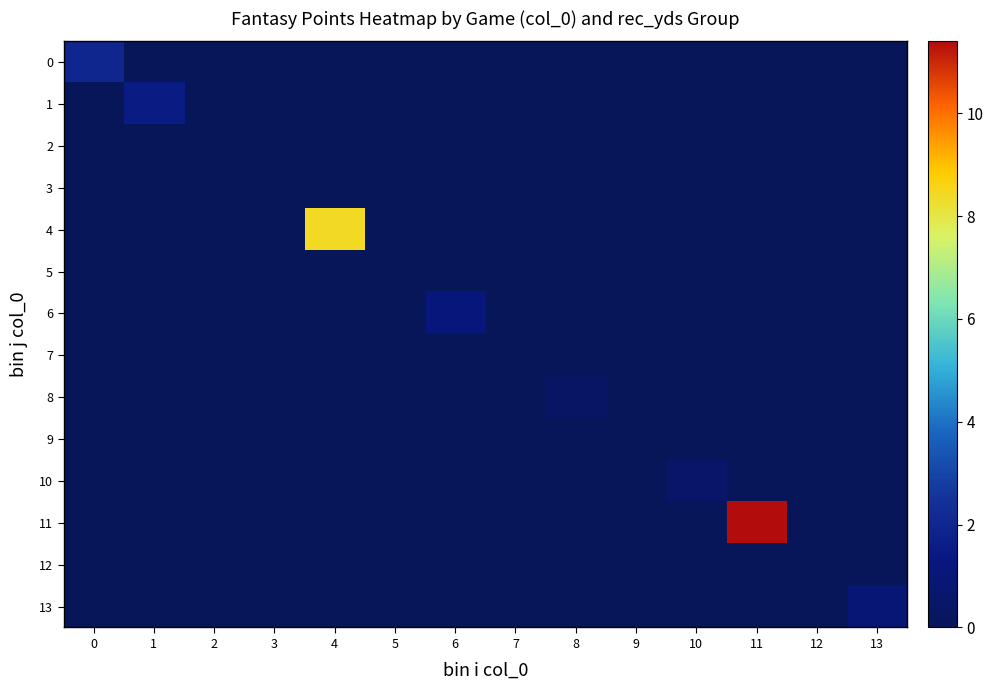

Reading left to right, list all the values displayed in this chart.

0: 0=2.0	1=0.0	2=0.0	3=0.0	4=0.0	5=0.0	6=0.0	7=0.0	8=0.0	9=0.0	10=0.0	11=0.0	12=0.0	13=0.0
1: 0=0.0	1=1.5	2=0.0	3=0.0	4=0.0	5=0.0	6=0.0	7=0.0	8=0.0	9=0.0	10=0.0	11=0.0	12=0.0	13=0.0
2: 0=0.0	1=0.0	2=0.0	3=0.0	4=0.0	5=0.0	6=0.0	7=0.0	8=0.0	9=0.0	10=0.0	11=0.0	12=0.0	13=0.0
3: 0=0.0	1=0.0	2=0.0	3=0.0	4=0.0	5=0.0	6=0.0	7=0.0	8=0.0	9=0.0	10=0.0	11=0.0	12=0.0	13=0.0
4: 0=0.0	1=0.0	2=0.0	3=0.0	4=8.4	5=0.0	6=0.0	7=0.0	8=0.0	9=0.0	10=0.0	11=0.0	12=0.0	13=0.0
5: 0=0.0	1=0.0	2=0.0	3=0.0	4=0.0	5=0.0	6=0.0	7=0.0	8=0.0	9=0.0	10=0.0	11=0.0	12=0.0	13=0.0
6: 0=0.0	1=0.0	2=0.0	3=0.0	4=0.0	5=0.0	6=1.1	7=0.0	8=0.0	9=0.0	10=0.0	11=0.0	12=0.0	13=0.0
7: 0=0.0	1=0.0	2=0.0	3=0.0	4=0.0	5=0.0	6=0.0	7=0.0	8=0.0	9=0.0	10=0.0	11=0.0	12=0.0	13=0.0
8: 0=0.0	1=0.0	2=0.0	3=0.0	4=0.0	5=0.0	6=0.0	7=0.0	8=0.4	9=0.0	10=0.0	11=0.0	12=0.0	13=0.0
9: 0=0.0	1=0.0	2=0.0	3=0.0	4=0.0	5=0.0	6=0.0	7=0.0	8=0.0	9=0.0	10=0.0	11=0.0	12=0.0	13=0.0
10: 0=0.0	1=0.0	2=0.0	3=0.0	4=0.0	5=0.0	6=0.0	7=0.0	8=0.0	9=0.0	10=0.5	11=0.0	12=0.0	13=0.0
11: 0=0.0	1=0.0	2=0.0	3=0.0	4=0.0	5=0.0	6=0.0	7=0.0	8=0.0	9=0.0	10=0.0	11=11.4	12=0.0	13=0.0
12: 0=0.0	1=0.0	2=0.0	3=0.0	4=0.0	5=0.0	6=0.0	7=0.0	8=0.0	9=0.0	10=0.0	11=0.0	12=0.0	13=0.0
13: 0=0.0	1=0.0	2=0.0	3=0.0	4=0.0	5=0.0	6=0.0	7=0.0	8=0.0	9=0.0	10=0.0	11=0.0	12=0.0	13=0.9